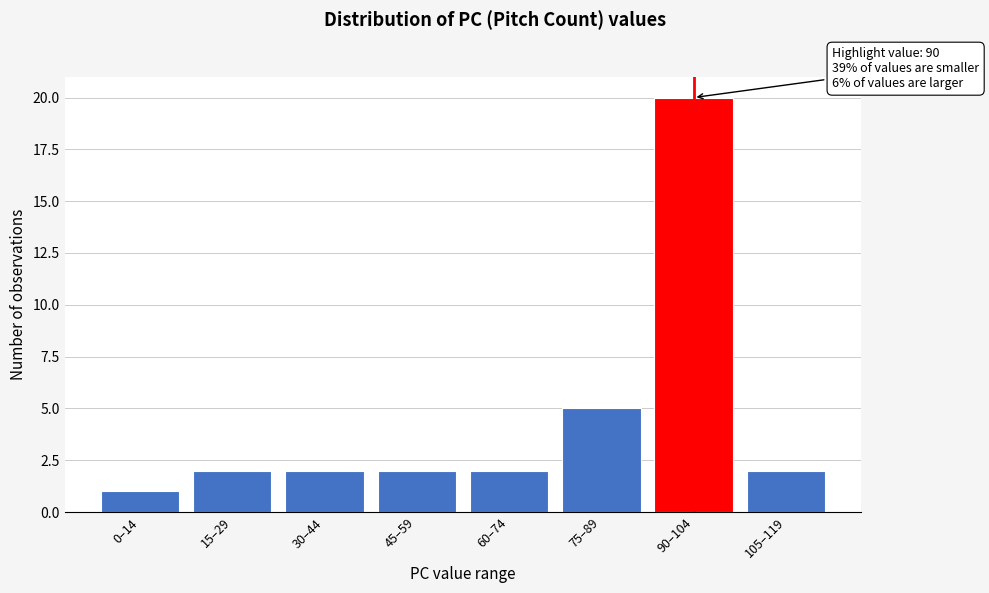

Reading left to right, list all the values displayed in this chart.

1	2	2	2	2	5	20	2